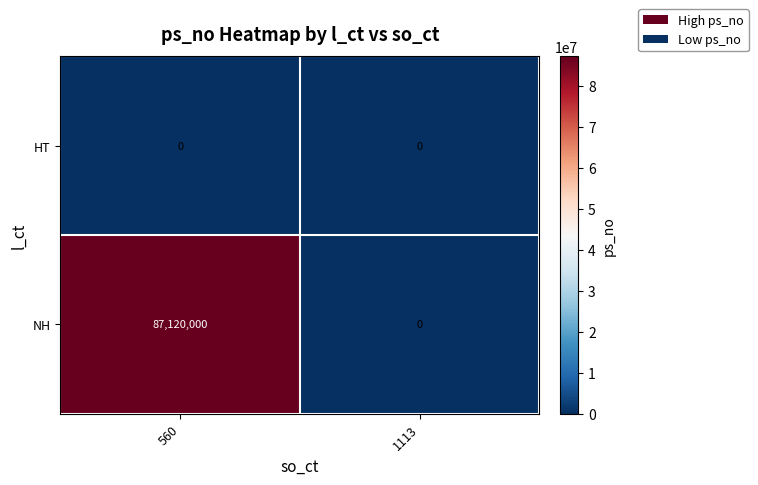

Reading left to right, transcribe all the data shown in this chart.

HT: 560=0	1113=0
NH: 560=87120000	1113=0